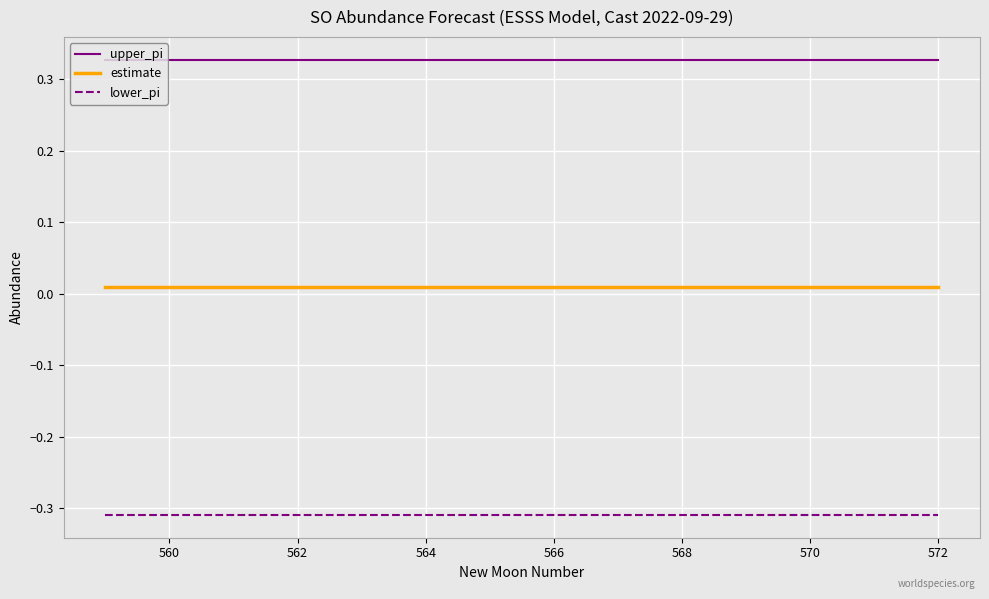

True or false: estimate and lower_pi cross at least once.

False